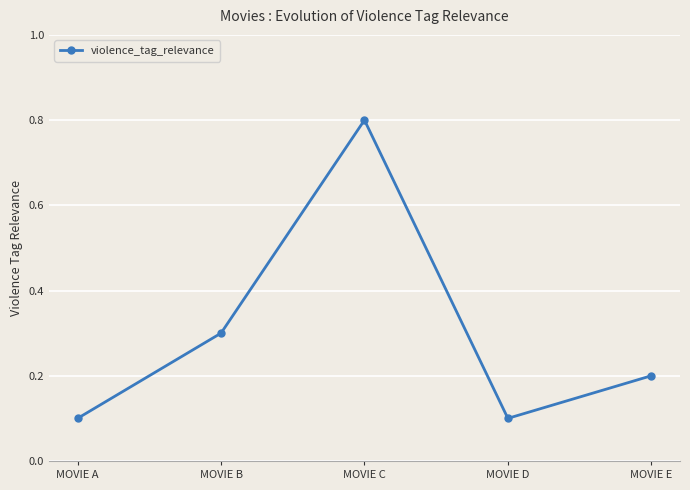

The chart shows a value of 0.1 at MOVIE D. True or false?

True